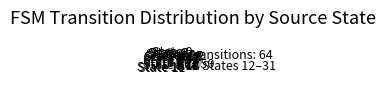

Between States 12–31 and State 1, which is larger?

States 12–31